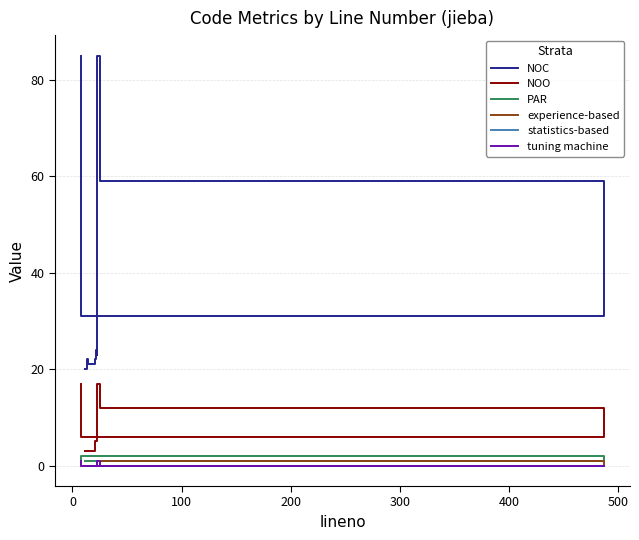

True or false: PAR and NOC cross at least once.

False